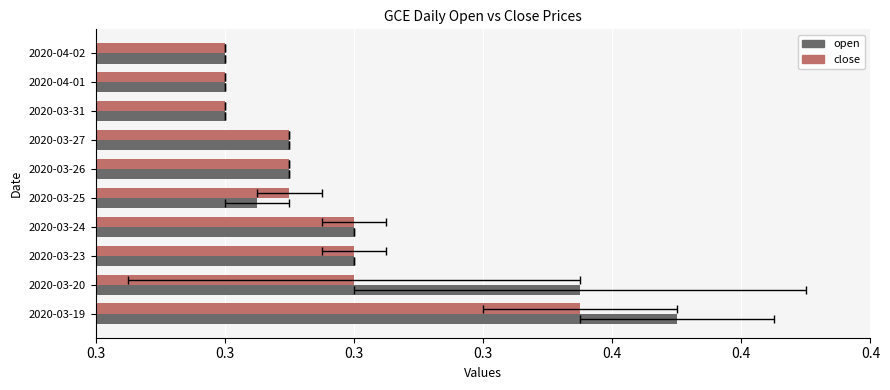

Which has a higher value, 2020-03-23 or 2020-03-19?

2020-03-19